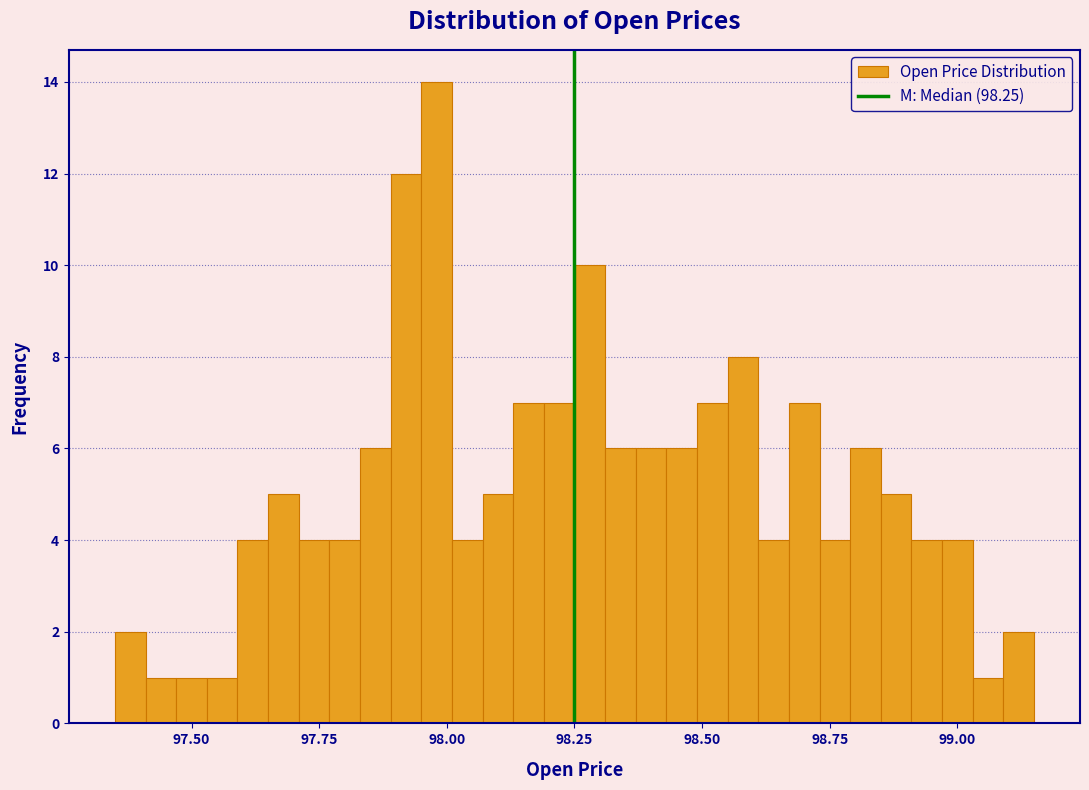

Around what value on the x-axis is the tallest bar? Give the approximate position of its centre, as read against the axis.

98.00